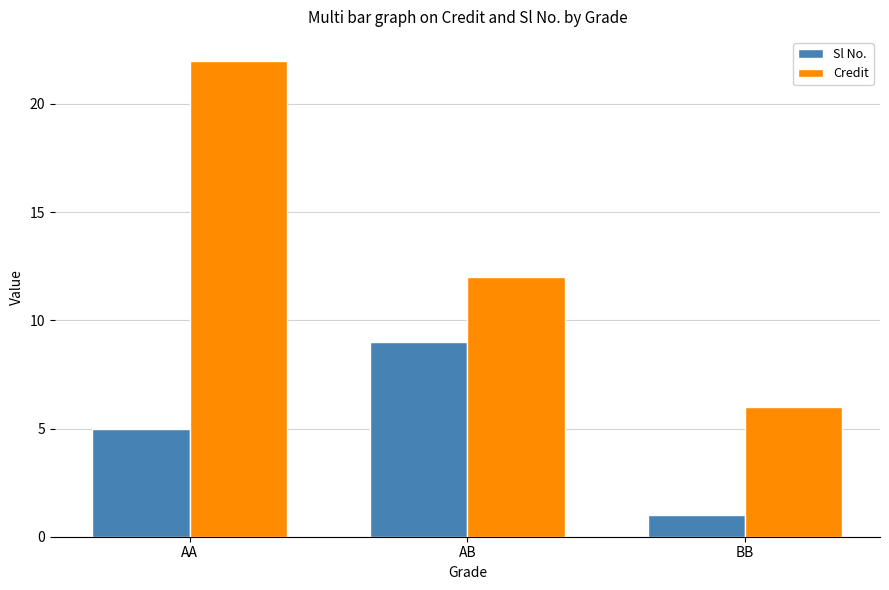

What is the total value across all series at BB?

7